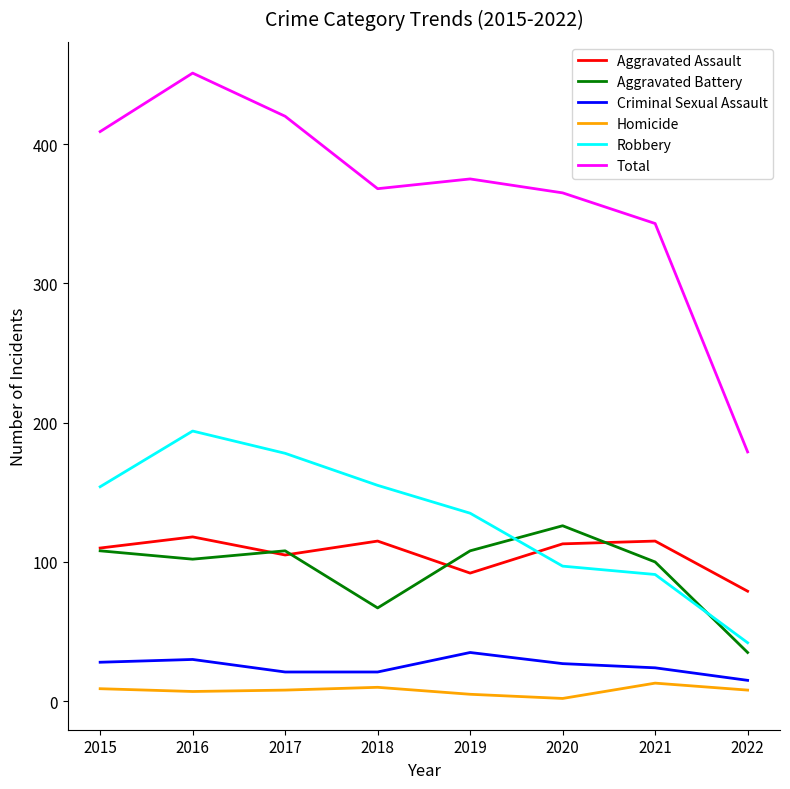

Is the value of Aggravated Battery at 2016 greater than the value of Aggravated Assault at 2019?

Yes